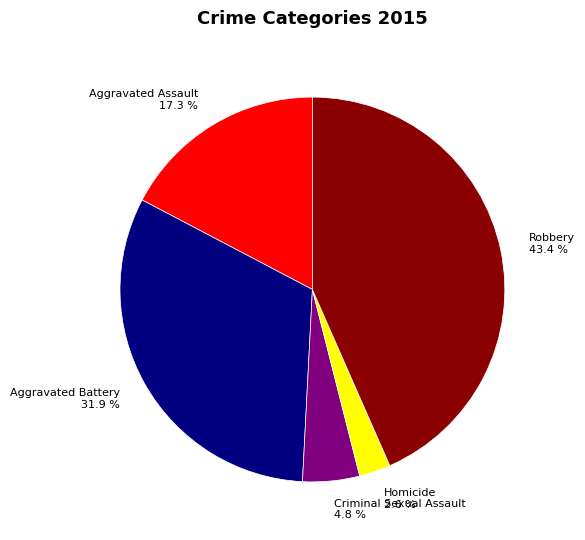

What is the largest slice in the pie chart?

Robbery